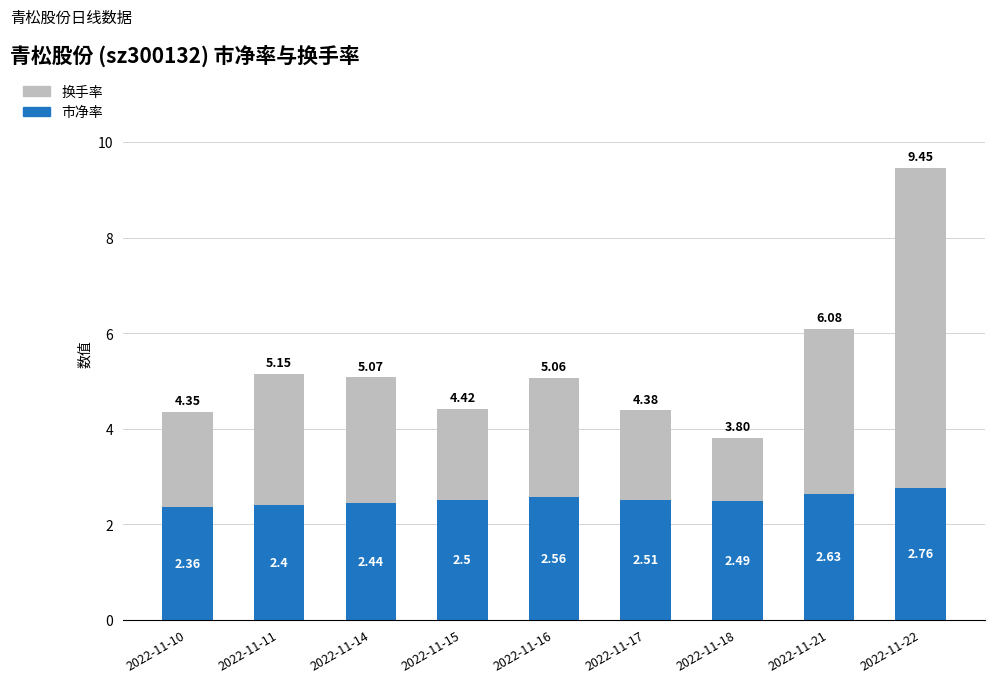

What is the average value of the 市净率 series?

2.5